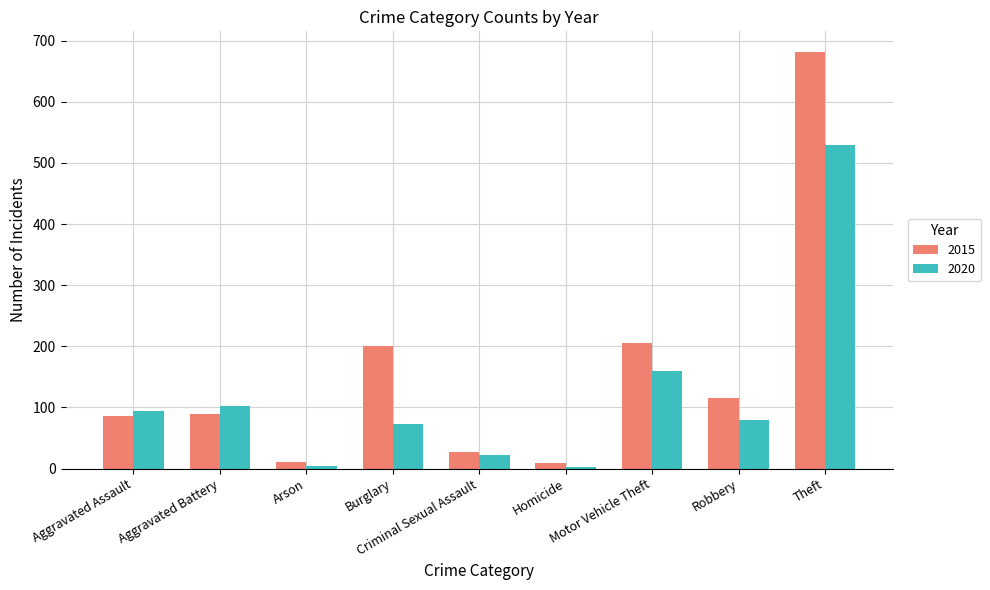

How many groups of bars are there?

9